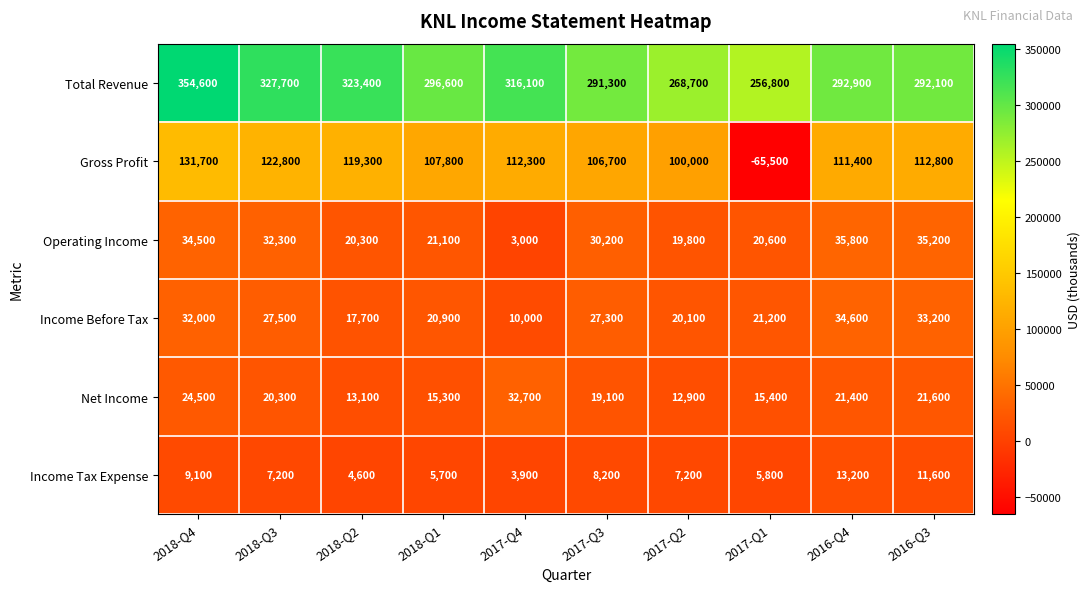

How many data points does each series have?

10